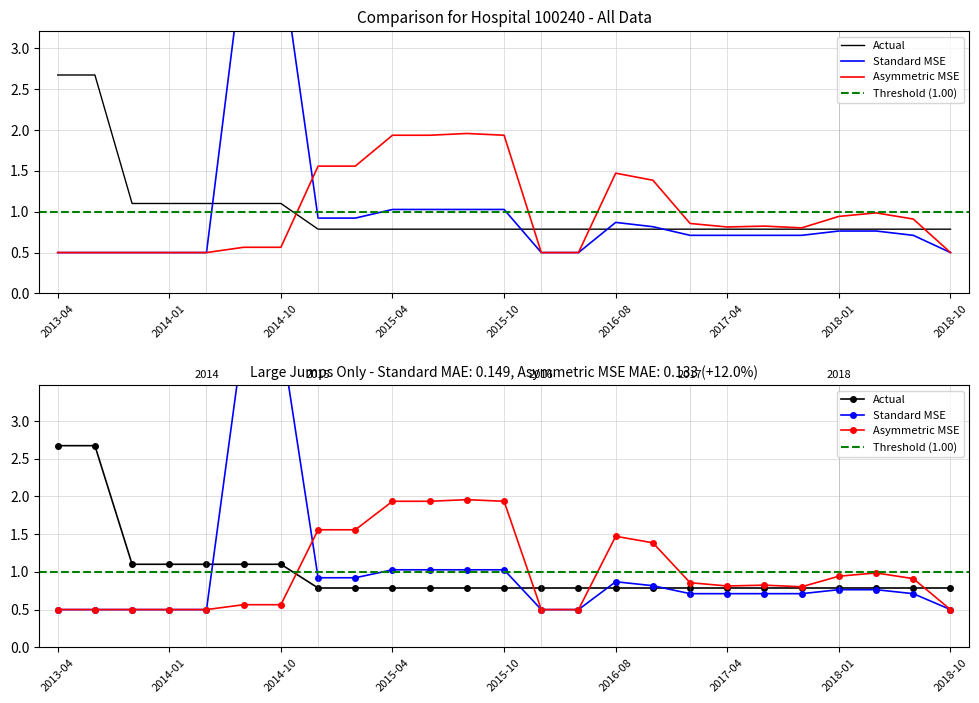

How many lines are shown in the chart?

3